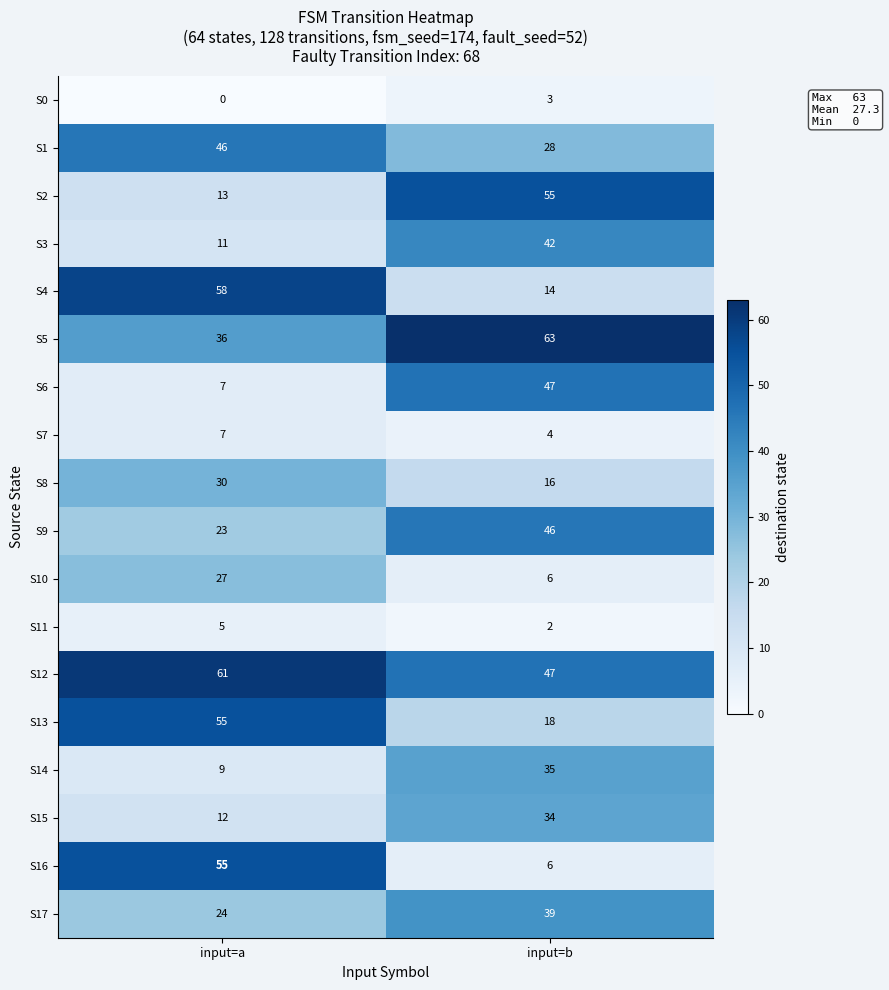

The value of S17 at input=a is 38. True or false?

False